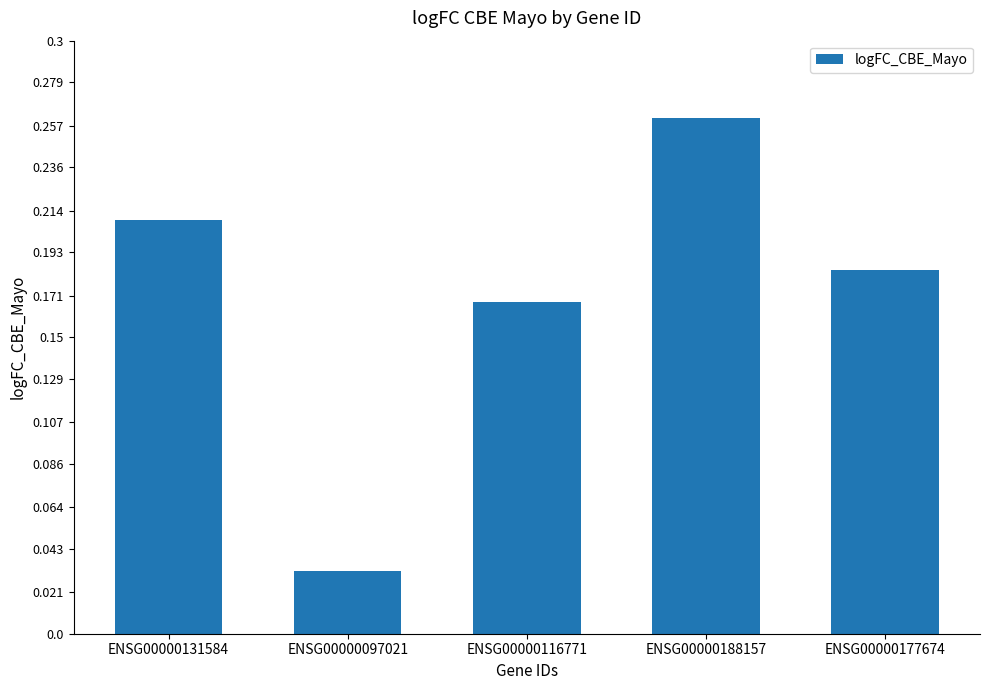

What position from the right is ENSG00000177674?

1